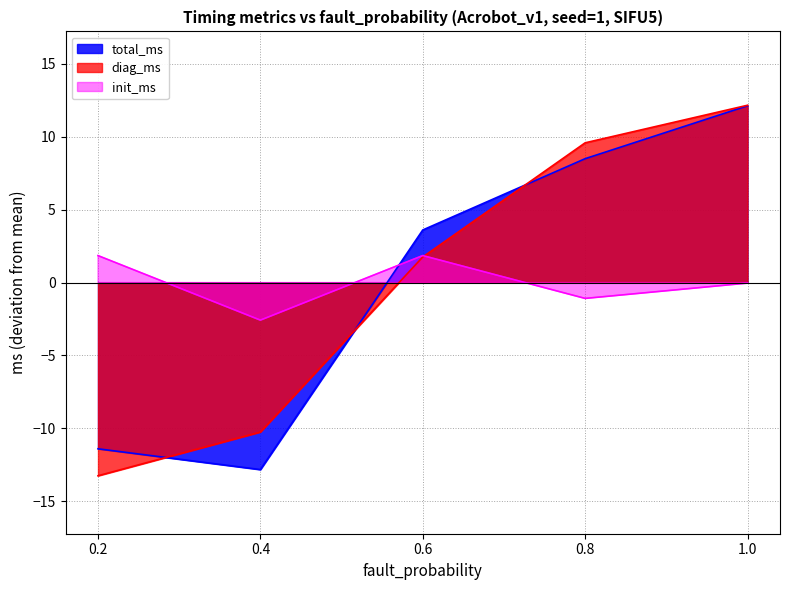

Which category has the lowest value across all series?

0.2